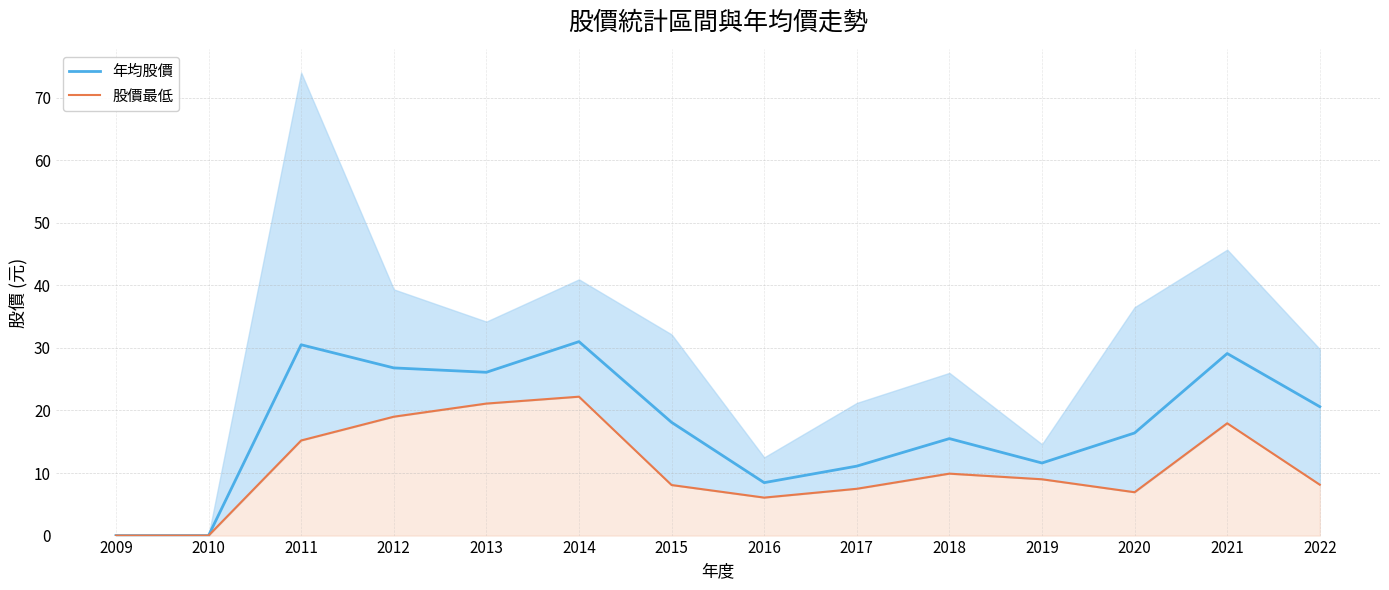

List the labels in order of 年均股價 value, smallest first.

2009, 2010, 2016, 2017, 2019, 2018, 2020, 2015, 2022, 2013, 2012, 2021, 2011, 2014